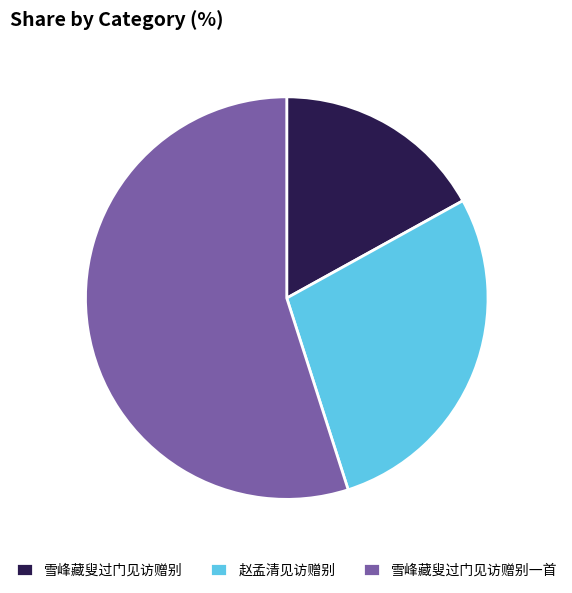

Which has a higher value, 赵孟清见访赠别 or 雪峰藏叟过门见访赠别?

赵孟清见访赠别